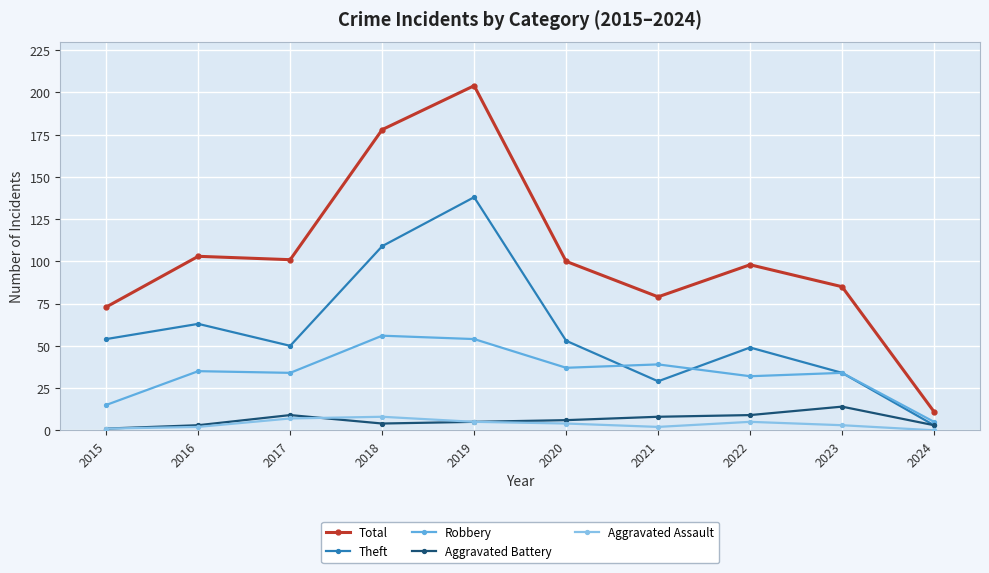

What is the difference between the highest and lowest values at 2015?

72